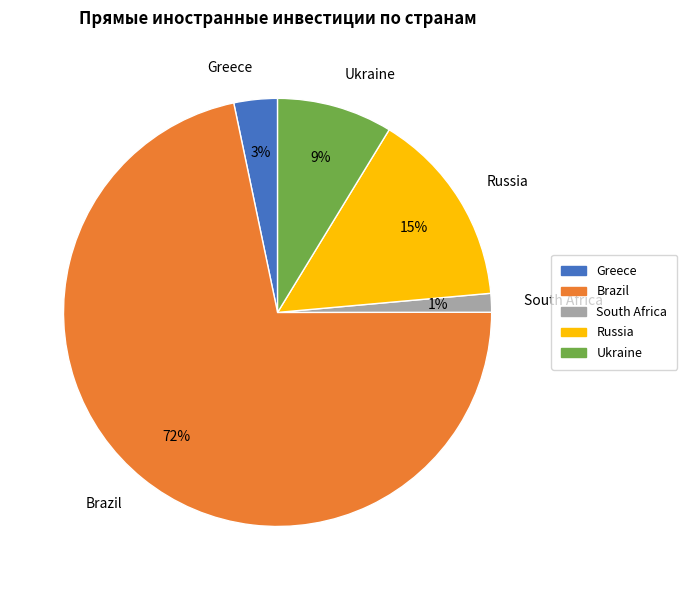

How many segments does this pie chart have?

5